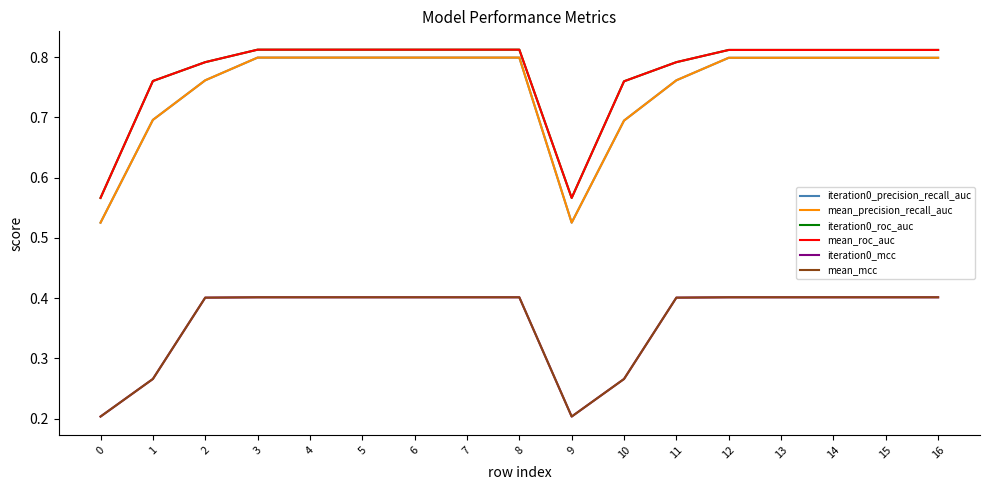

Where is the first local minimum for mean_roc_auc?

9